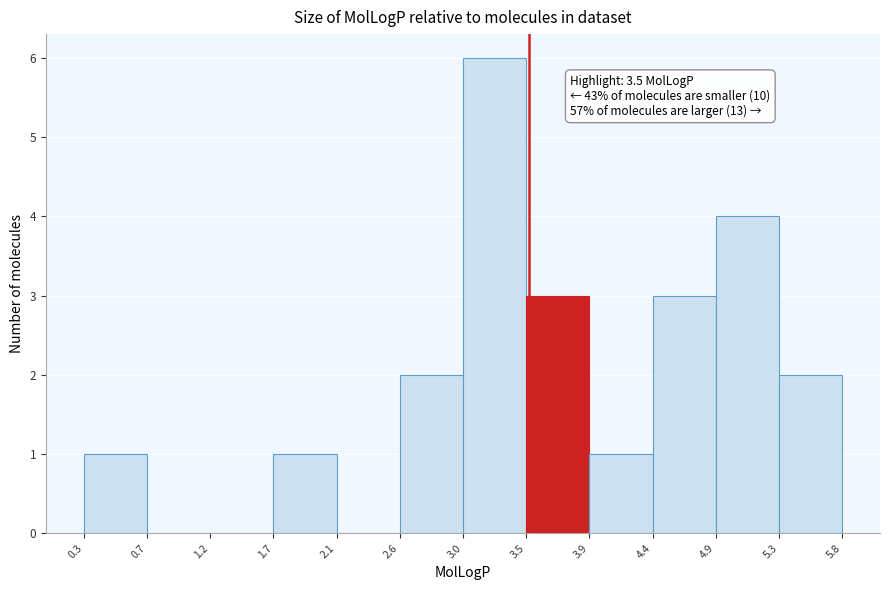

Over which range of the x-axis is the bar tallest?

3.0 to 3.5